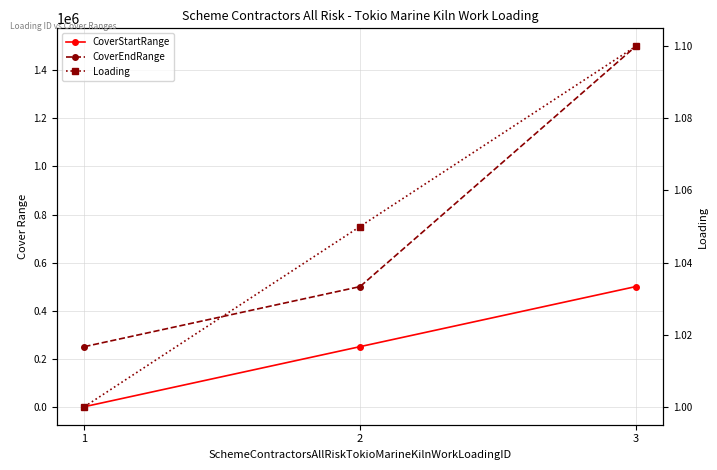

What is the average value of the CoverEndRange series?

750000.0